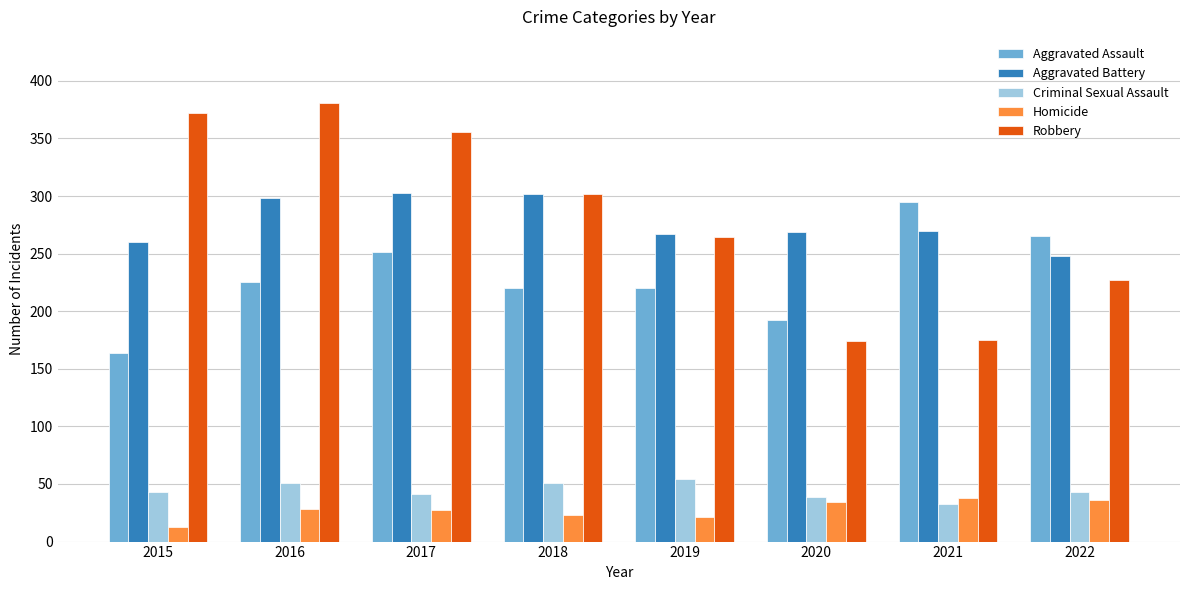

How many bars are there in total?

40